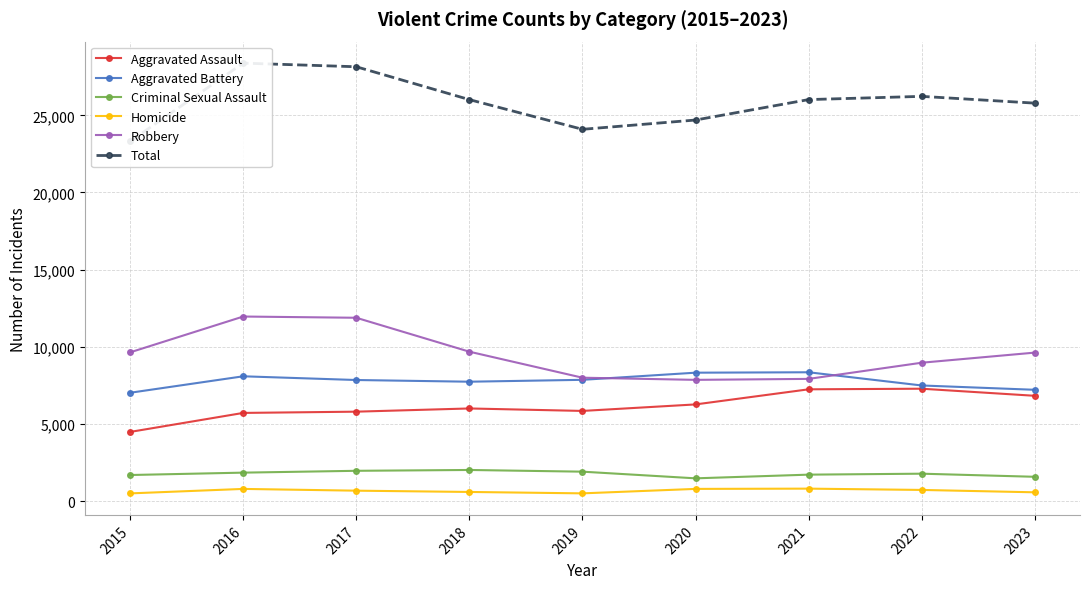

Count the Aggravated Battery values in the range 7491 to 8086.

5